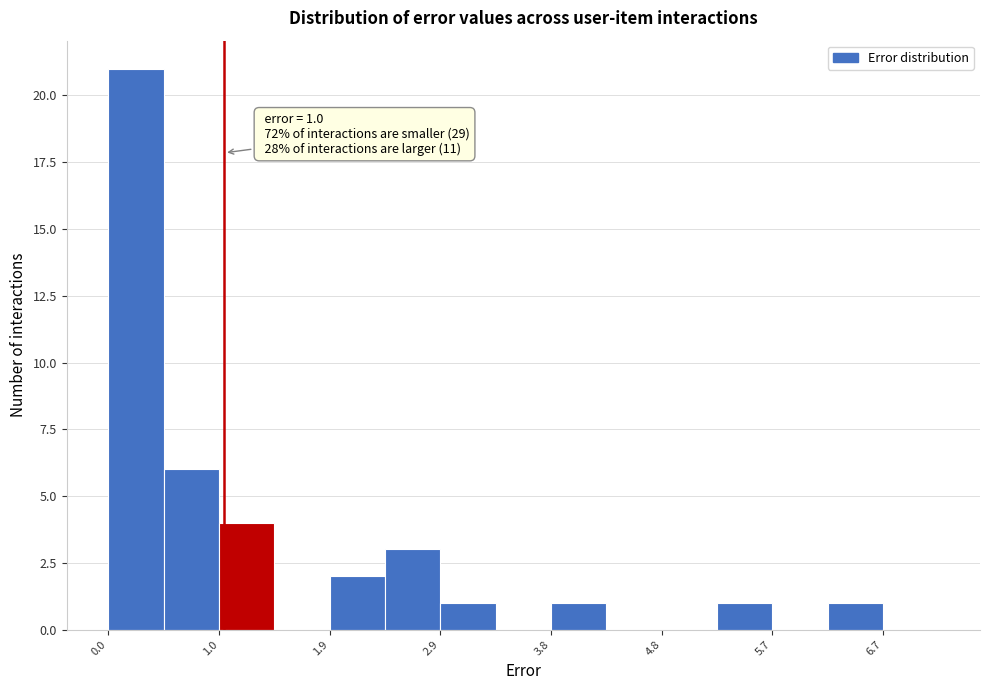

Which range on the x-axis has the tallest bar?

0.0 to 0.5